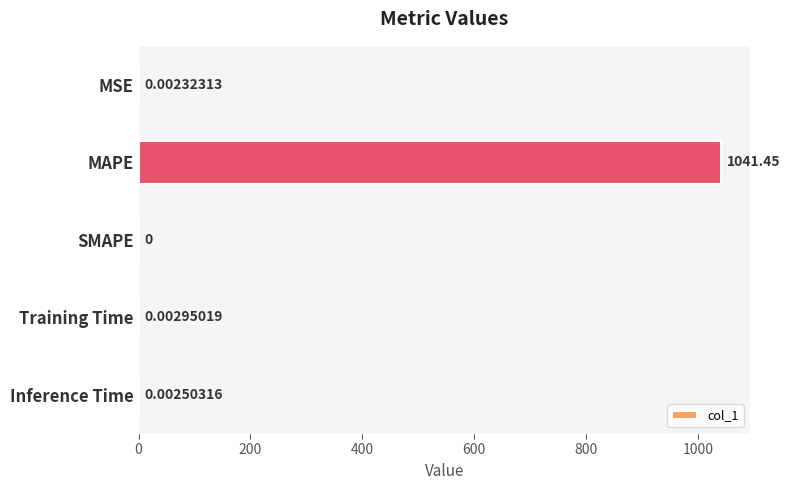

Does the chart contain stacked bars?

No